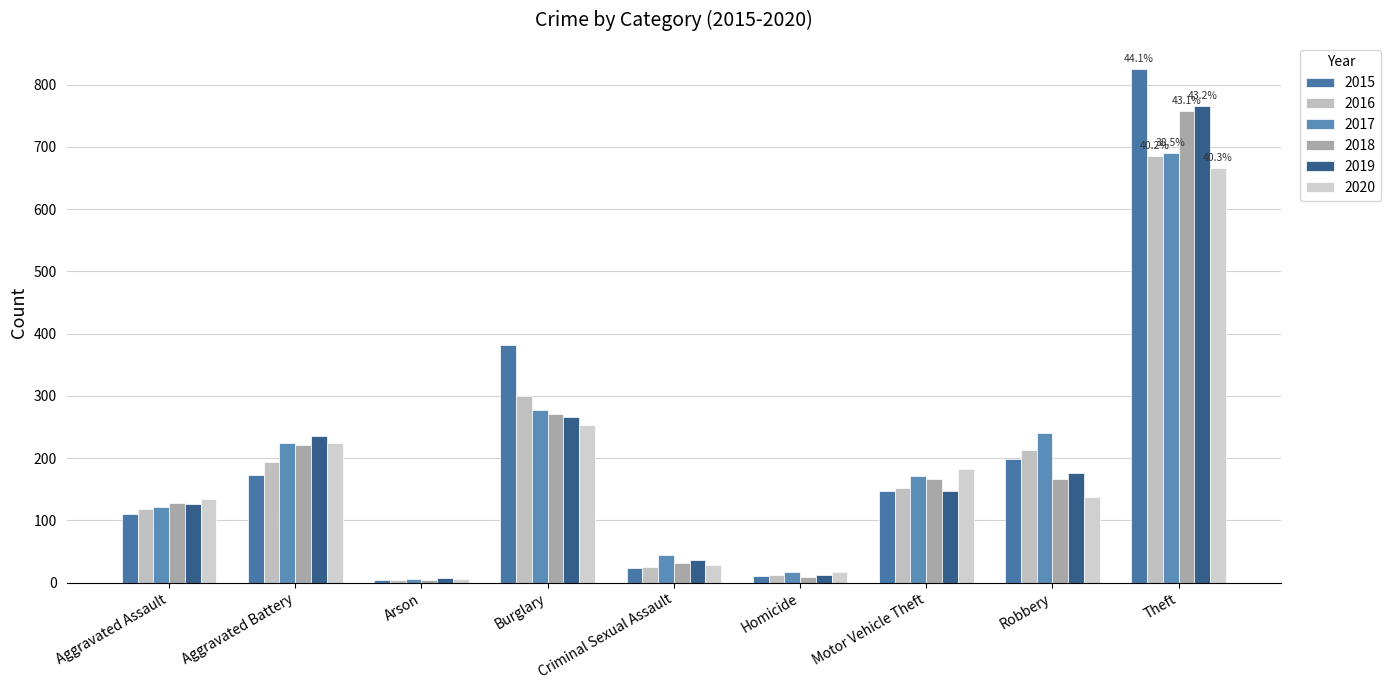

What is the lowest value of the 2019 series?

7